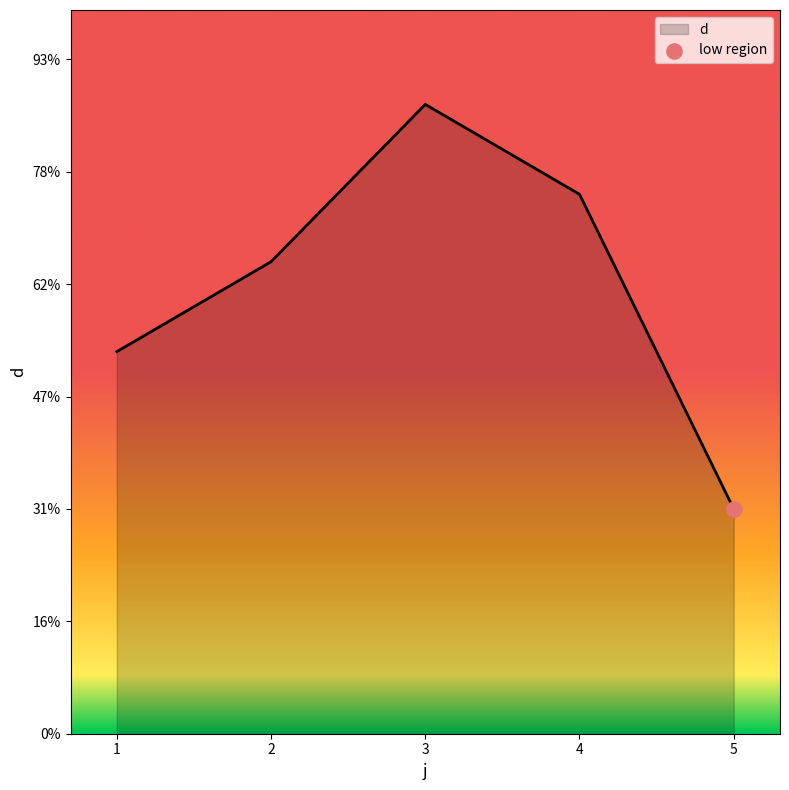

What is the ratio of the value at 4 to the value at 2?

1.1